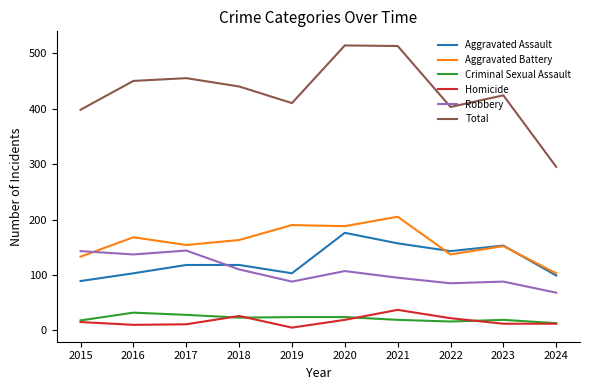

At which label does Aggravated Battery first exceed 163?

2016